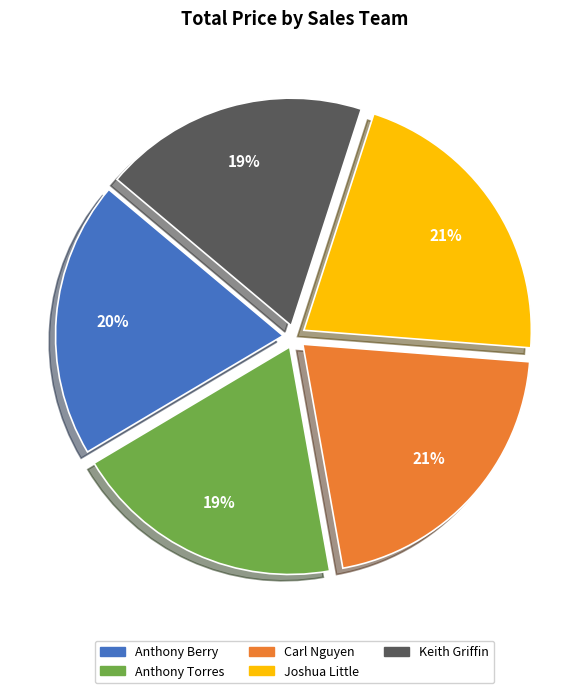

Does Anthony Torres account for over 50% of the chart?

No